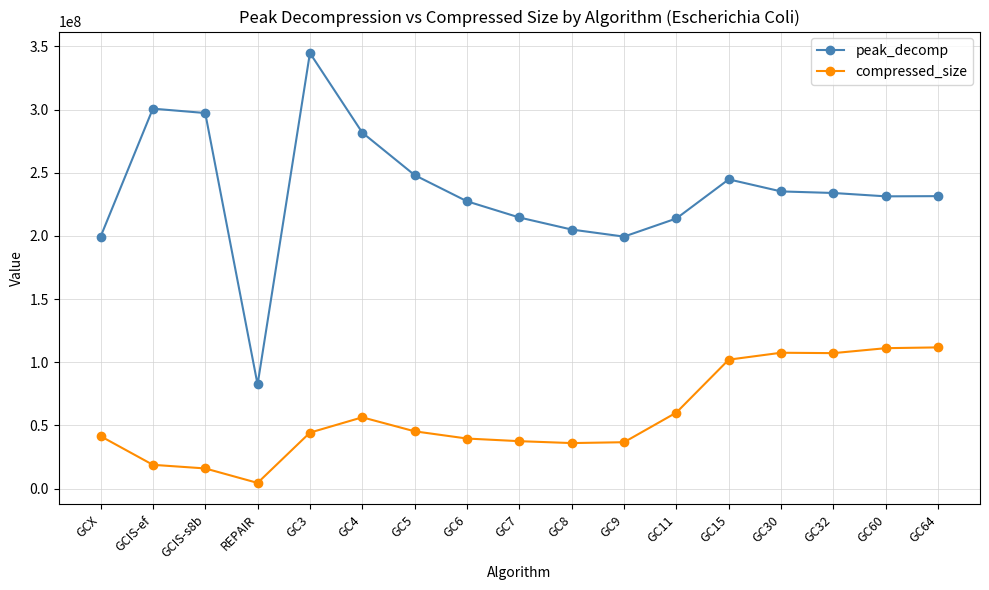

True or false: peak_decomp has more than 2 points higher than both neighbors.

True